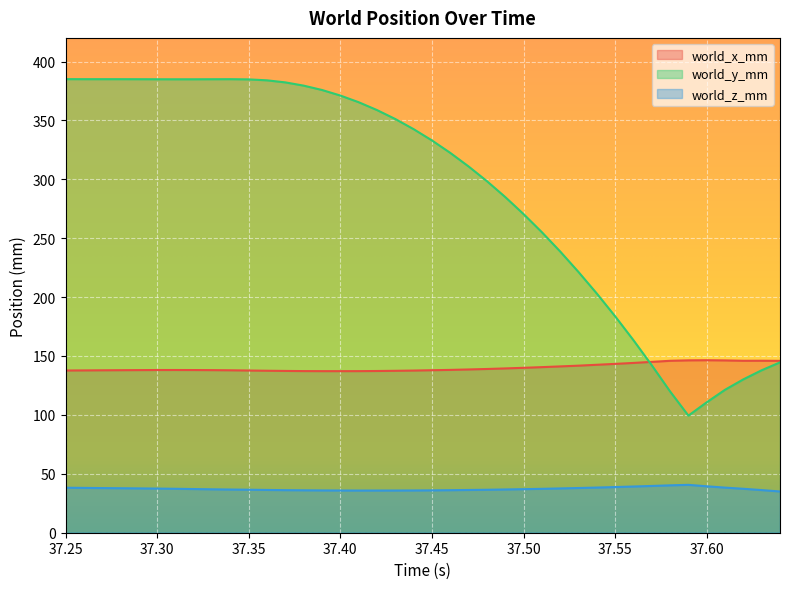

At which category is the sum across all series the highest?

37.25